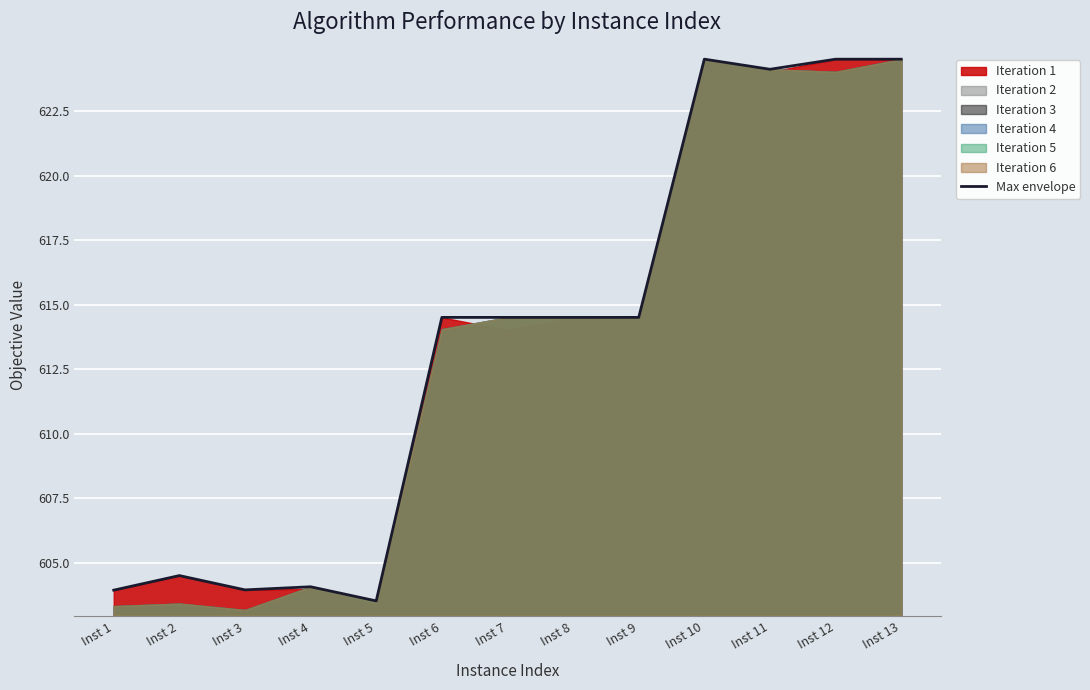

How many lines are shown in the chart?

1